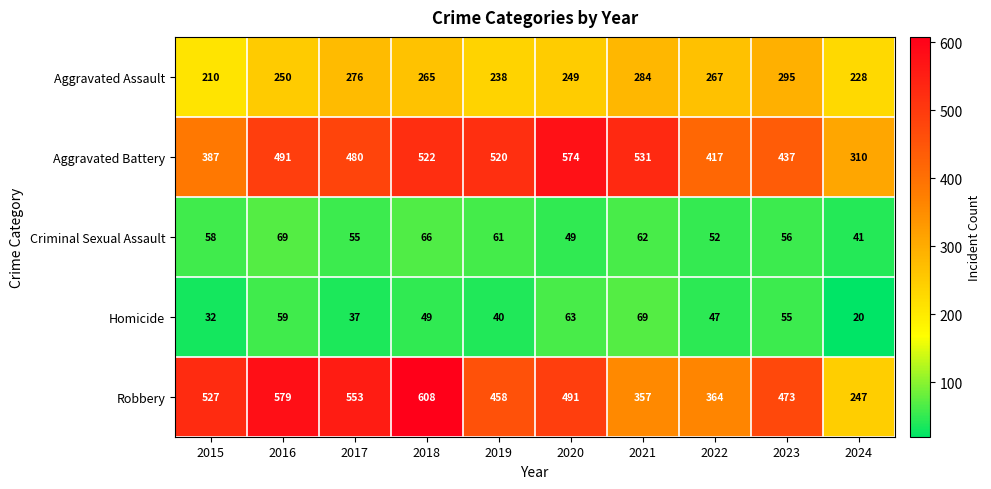

What is the sum of all Criminal Sexual Assault values?

569